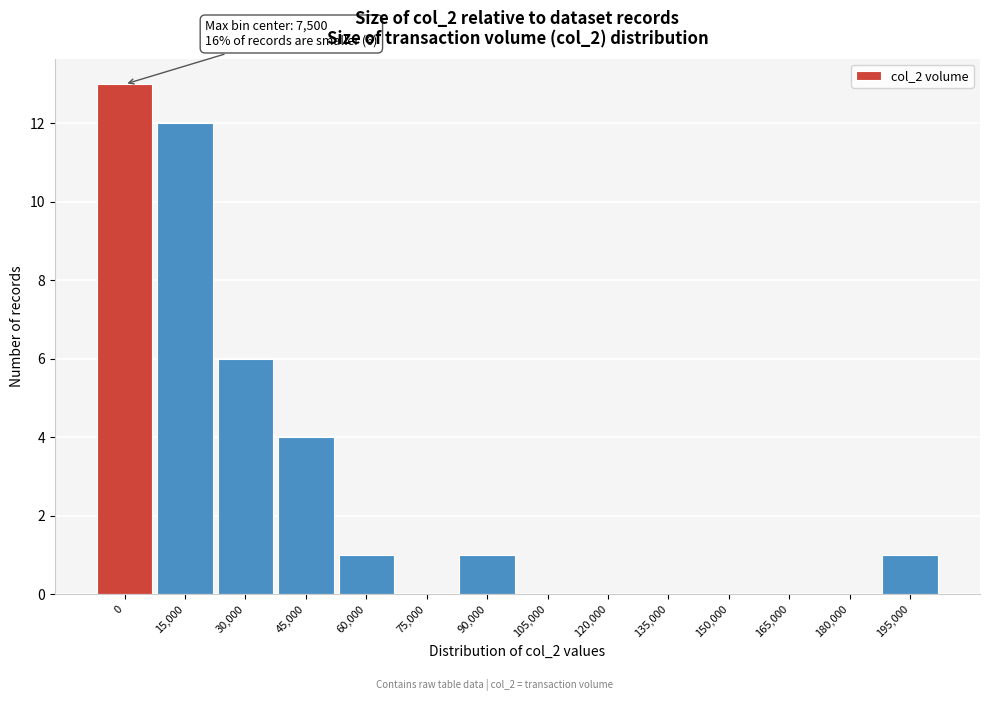

Reading left to right, transcribe all the data shown in this chart.

0=13	15,000=12	30,000=6	45,000=4	60,000=1	75,000=0	90,000=1	105,000=0	120,000=0	135,000=0	150,000=0	165,000=0	180,000=0	195,000=1